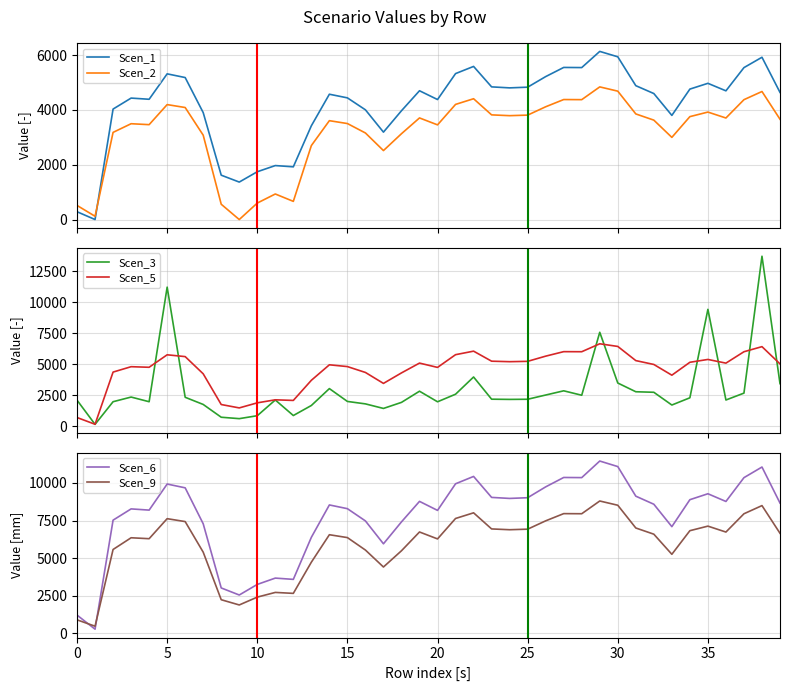

Count the number of data series in this chart.

6